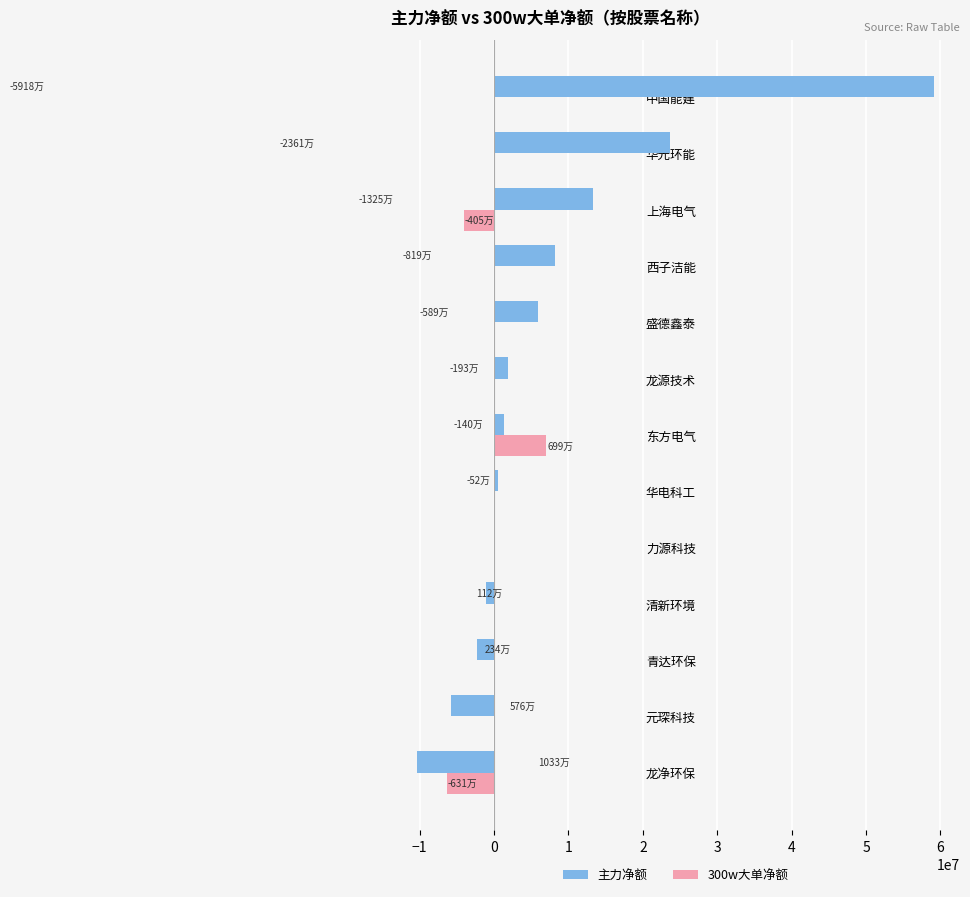

At which category is the sum across all series the highest?

中国能建